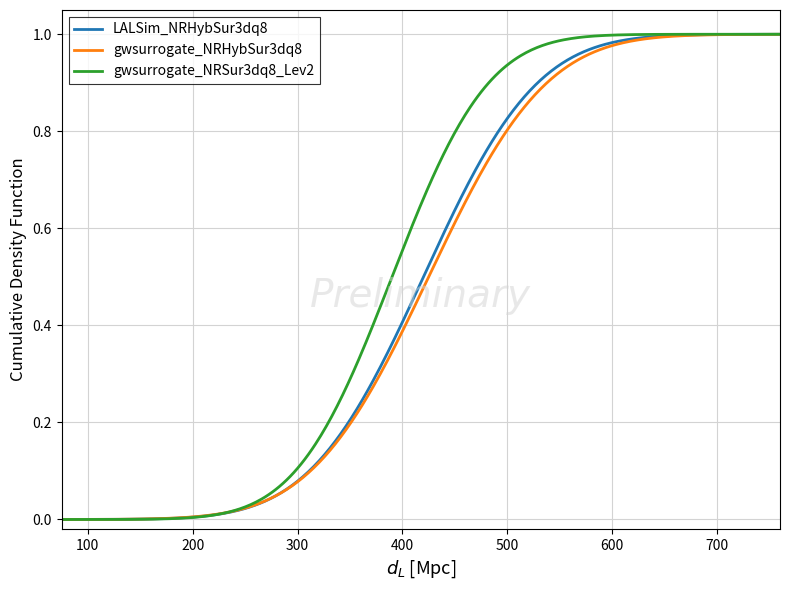

Which series has the largest total across all categories?

gwsurrogate_NRSur3dq8_Lev2